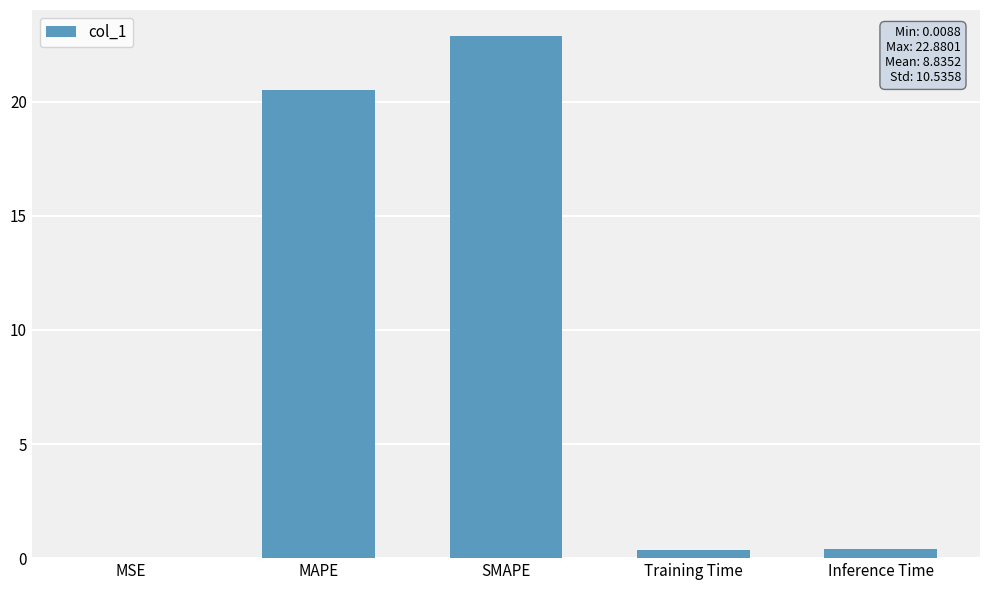

Read the value at MAPE.

20.5